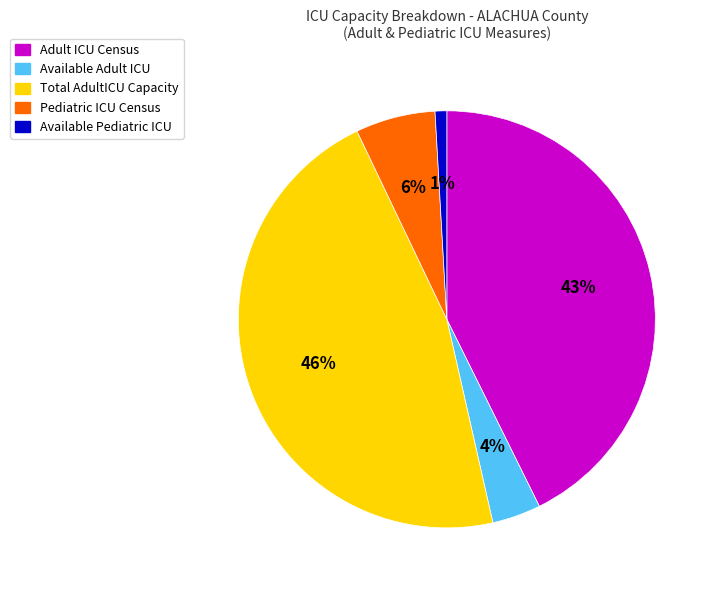

Is it true that Pediatric ICU Census is 13% of the pie?

False